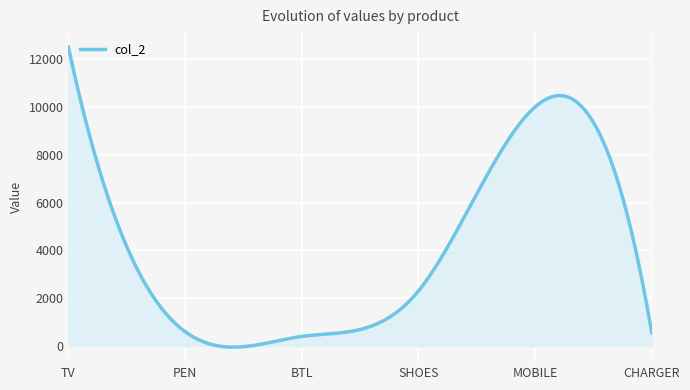

What is the greatest value displayed?

12500.0